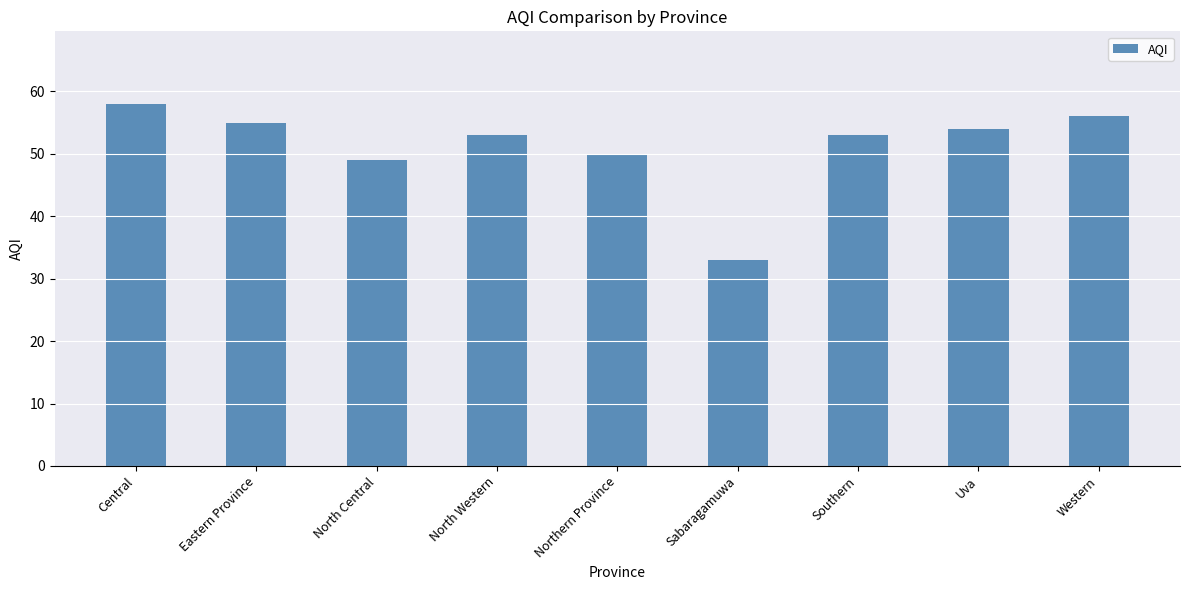

What value does the data have at Southern, to the nearest 10?

50